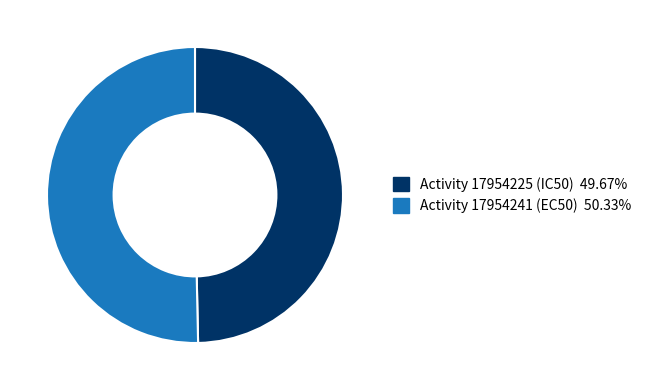

Which slice is the smallest?

Activity 17954225 (IC50)